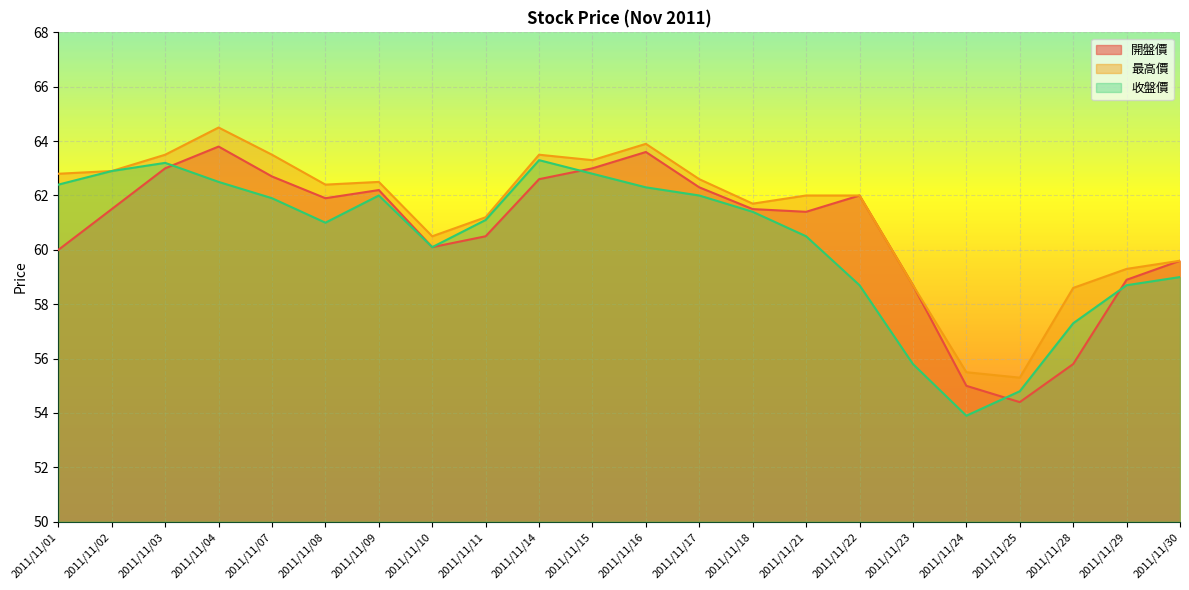

What is the value of the 開盤價 point at the 3rd from the left?

63.0